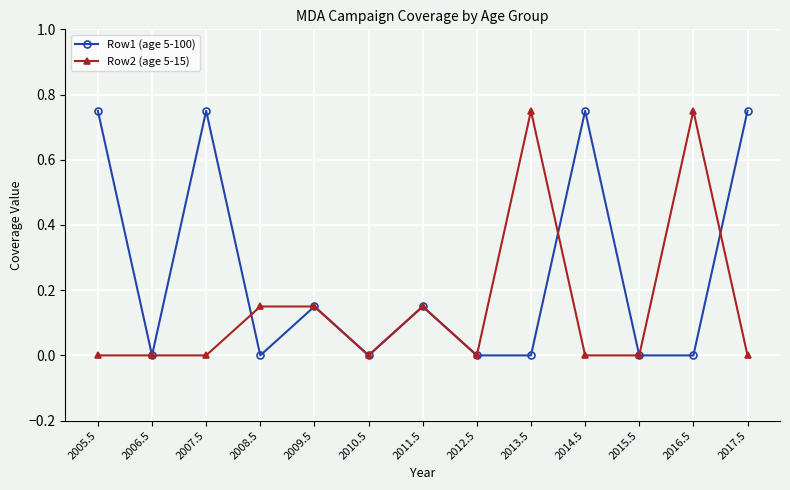

Which series changed the most between 2006.5 and 2007.5?

Row1 (age 5-100)